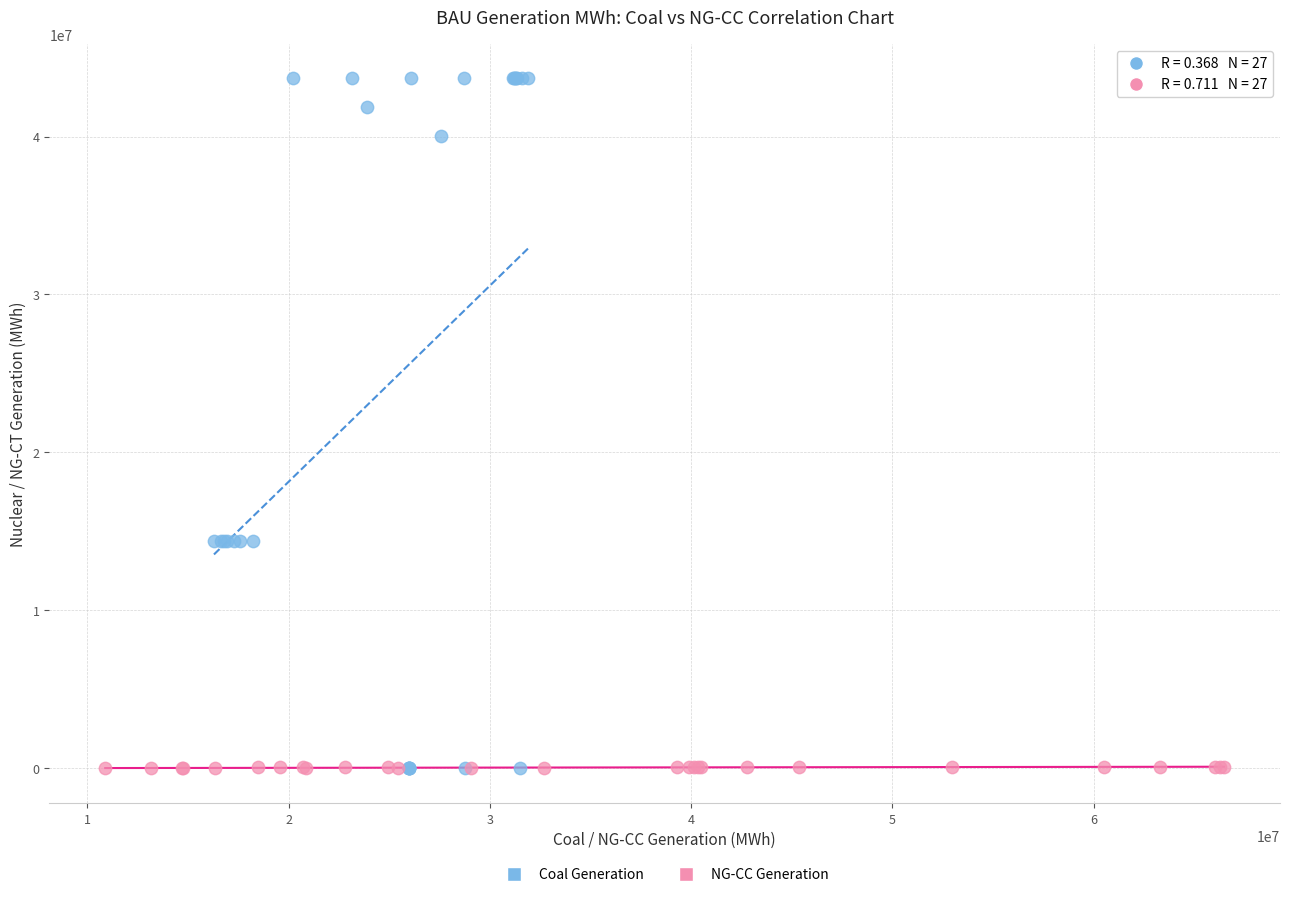

Which series has the widest spread of Y values?

Coal Generation